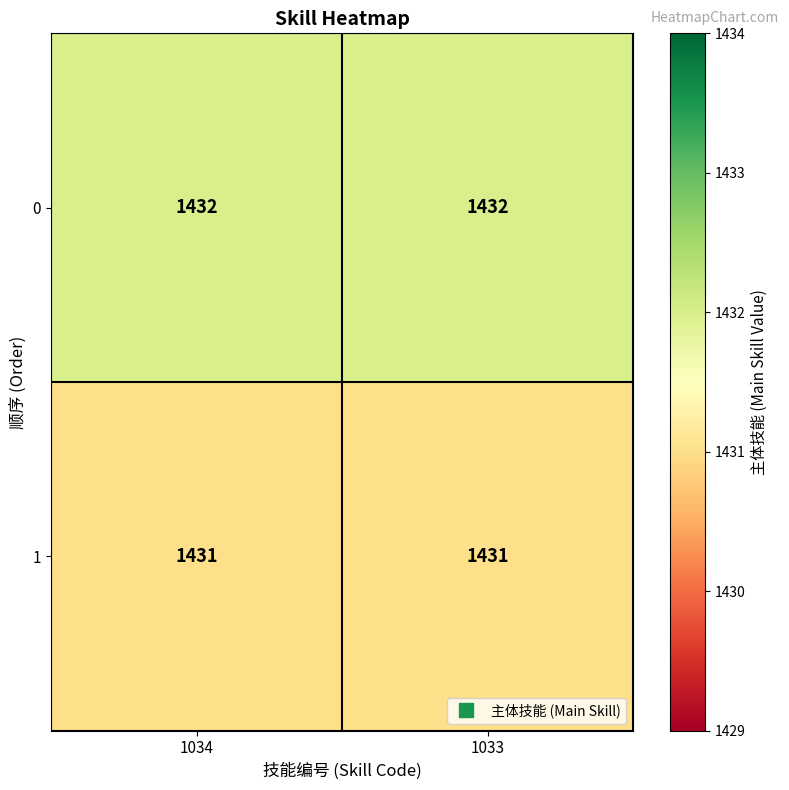

The value of 1 at 1033 is 1431. True or false?

True